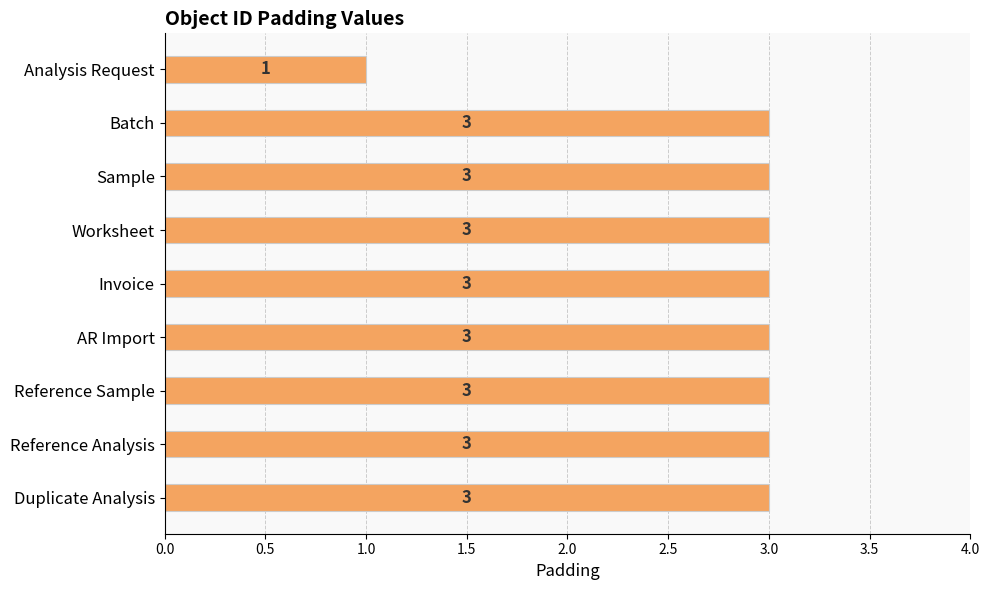

How many values are below 3?

1